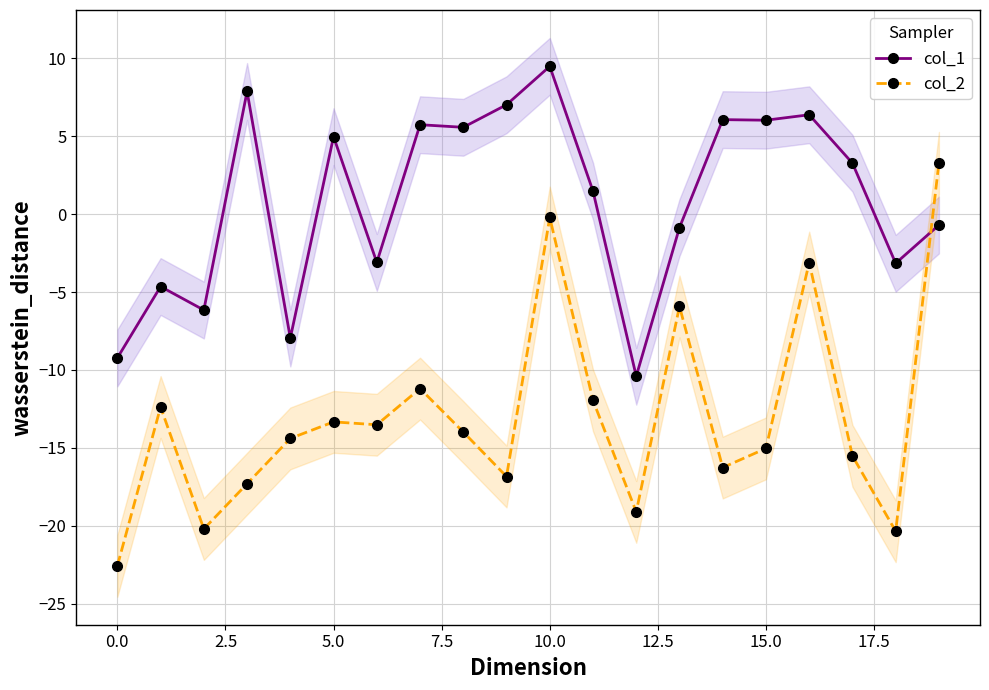

Is it true that col_2 equals -16.3 at 14?

True